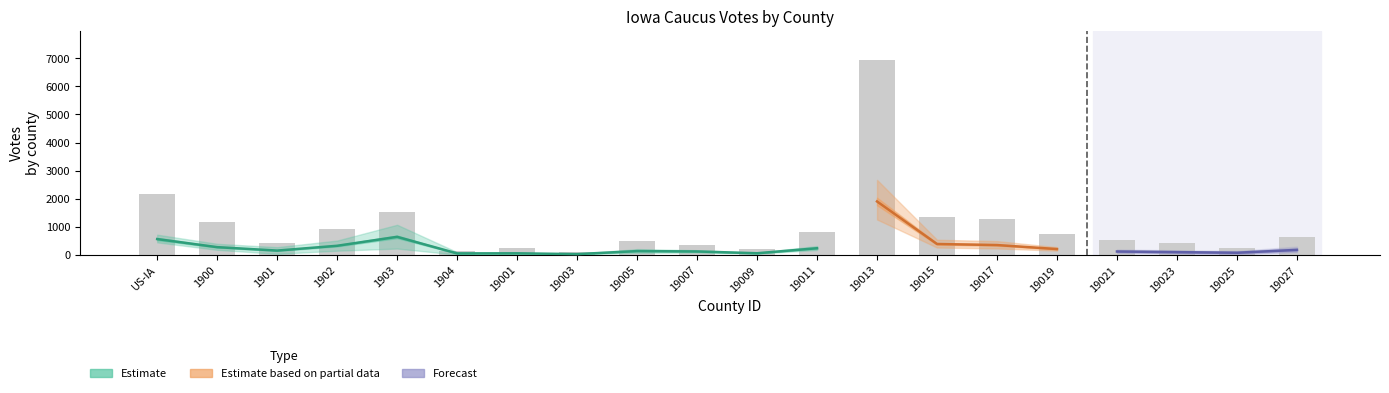

How many categories are shown in the chart?

20